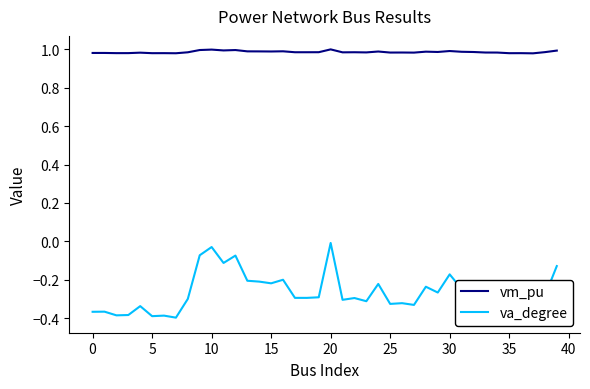

True or false: vm_pu has a value of 1.4 at 22.

False